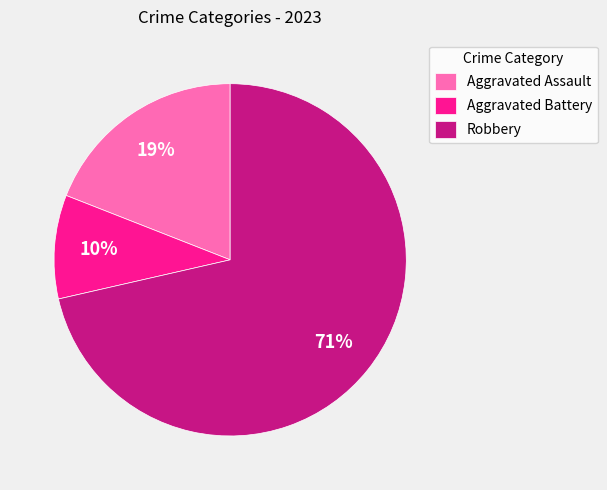

How many slices are in this pie chart?

3